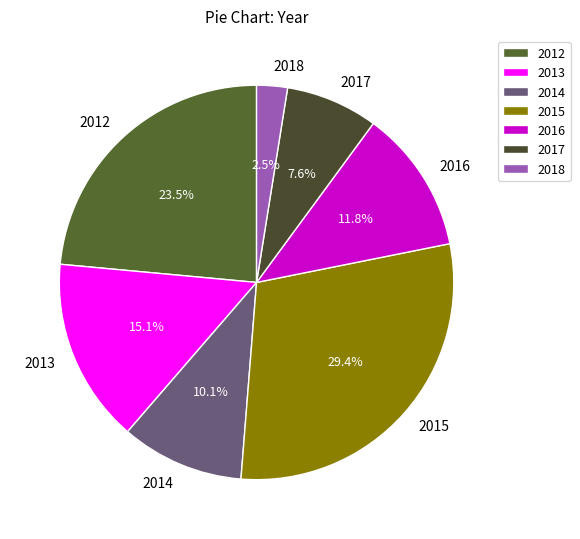

Does any single category account for the majority?

No